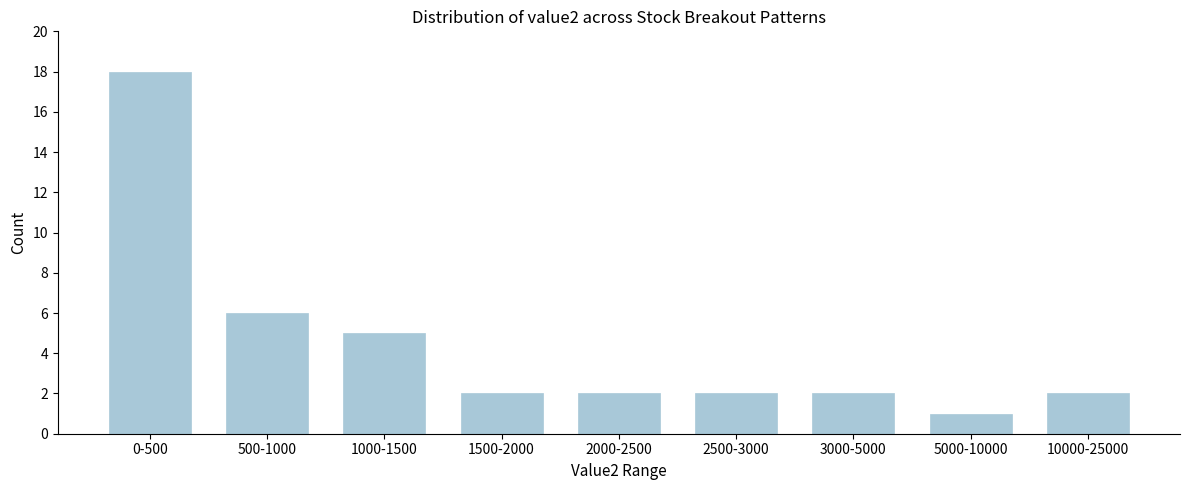

Reading left to right, transcribe all the data shown in this chart.

18	6	5	2	2	2	2	1	2